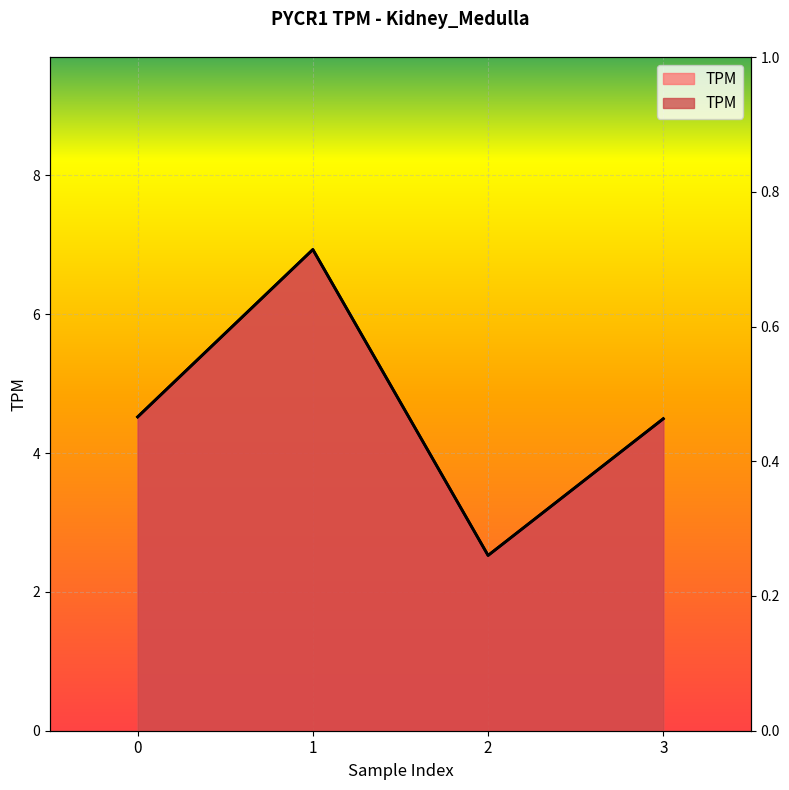

What is the average value?

4.6